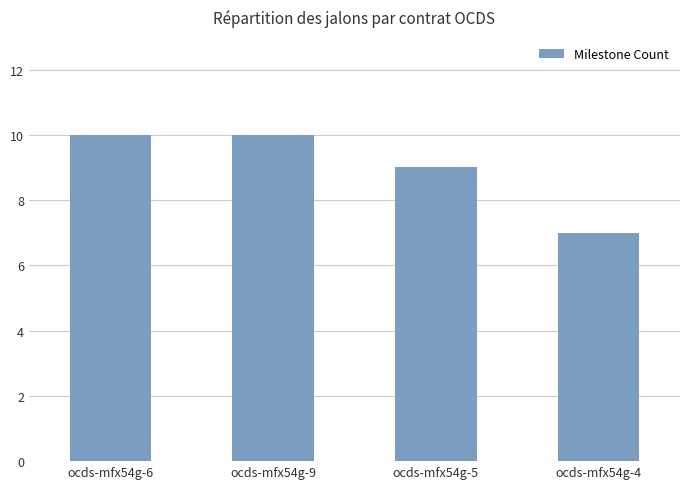

What is the label of the 1st bar from the left?

ocds-mfx54g-6